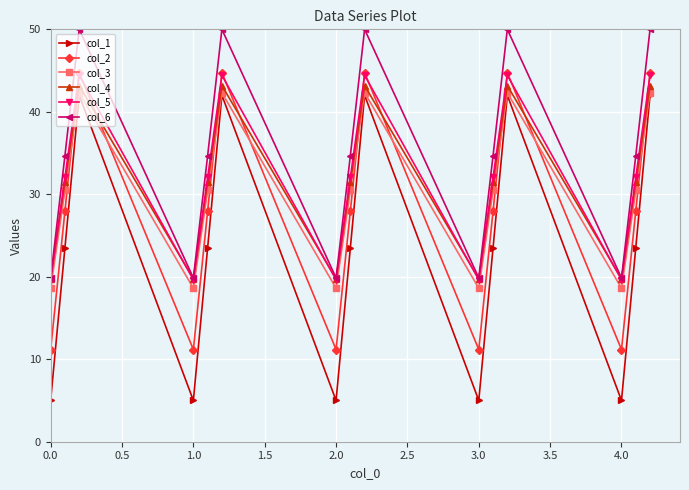

Which series has the largest total across all categories?

col_6